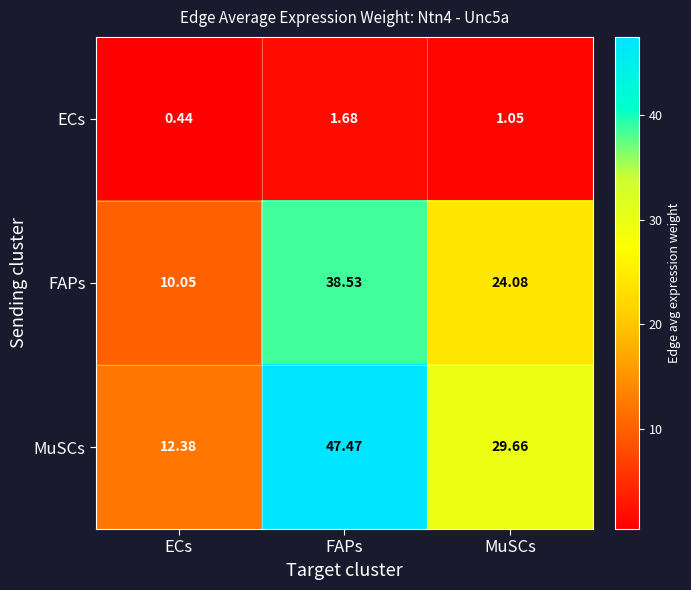

Rank the series by their average value, from lowest to highest.

ECs, FAPs, MuSCs